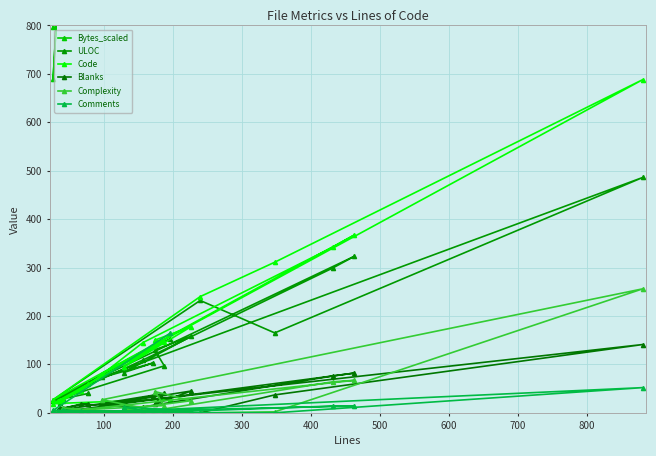

What is the difference between the second highest and minimum values in the Code series?

348